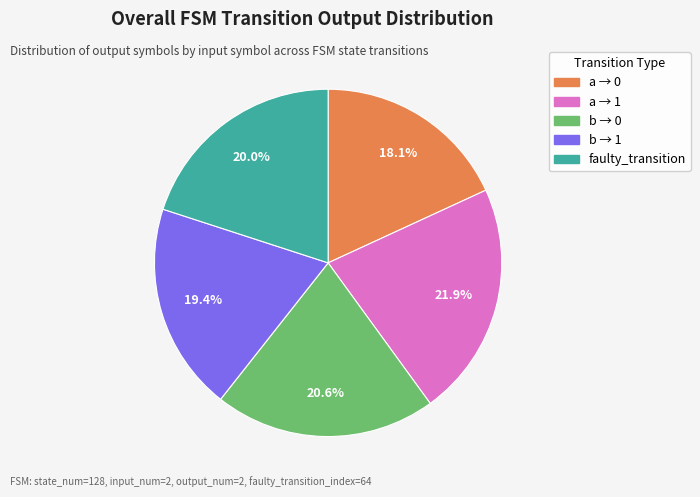

Count the number of slices in the pie.

5